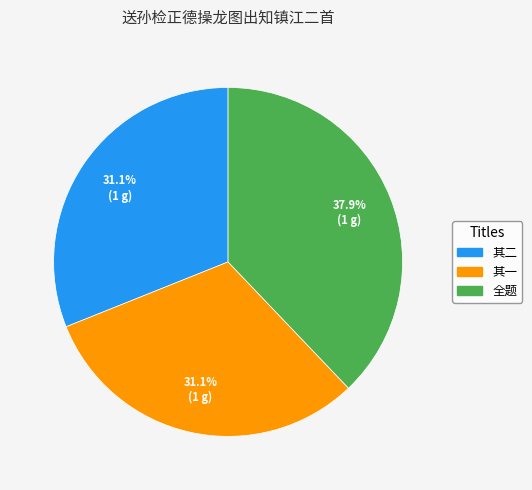

Is there a majority slice in this chart?

No